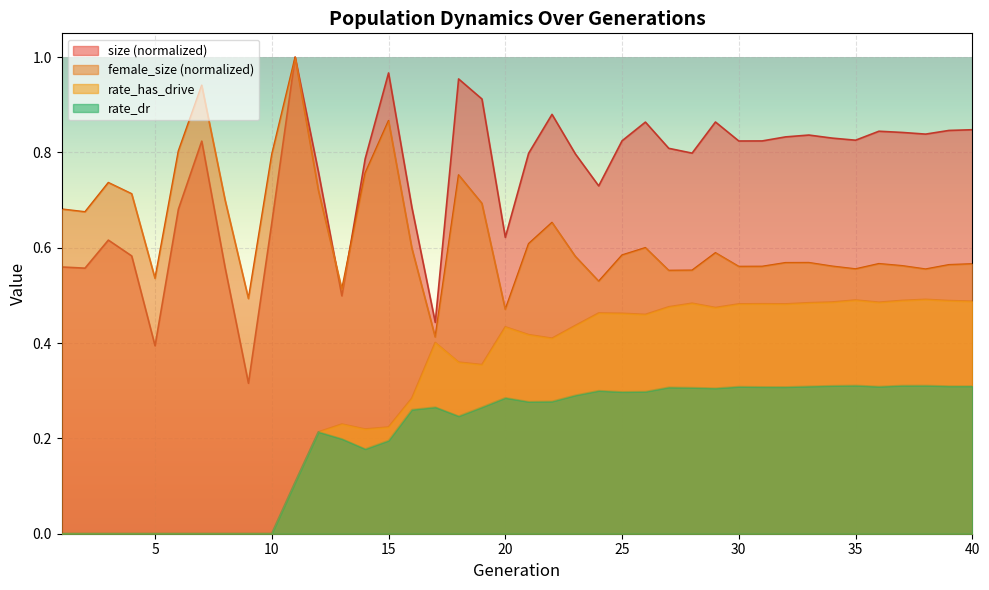

How many series are shown in this chart?

4